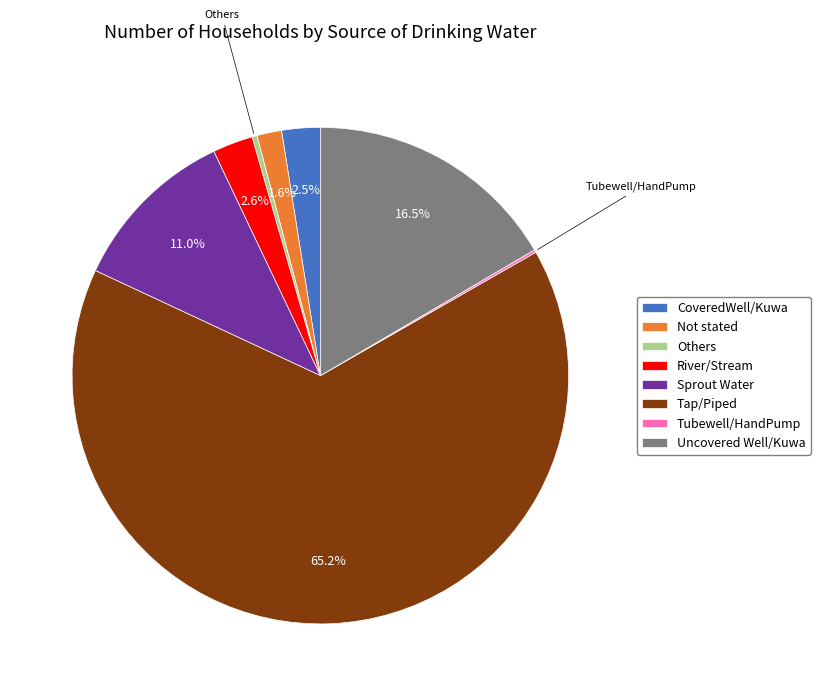

What is the largest slice in the pie chart?

Tap/Piped